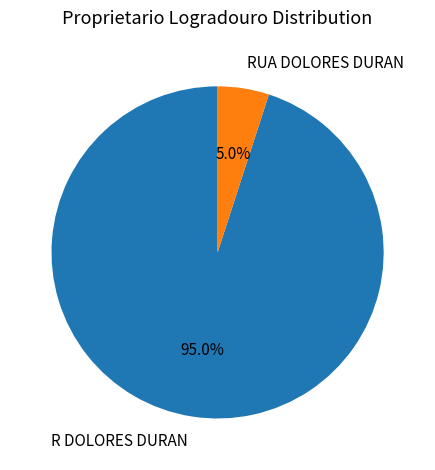

Is R DOLORES DURAN the majority of the pie?

Yes